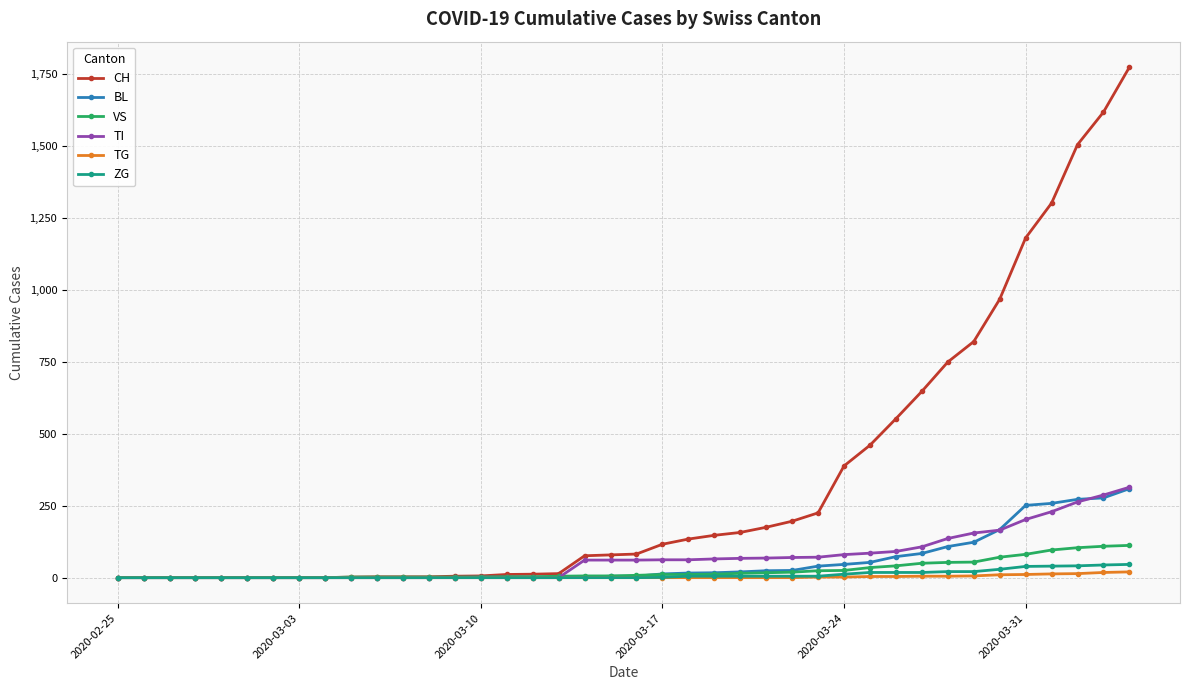

How many lines are shown in the chart?

6